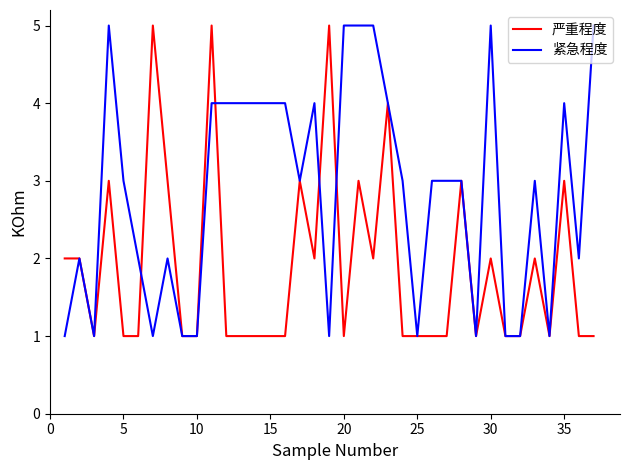

Which series has the largest total across all categories?

紧急程度